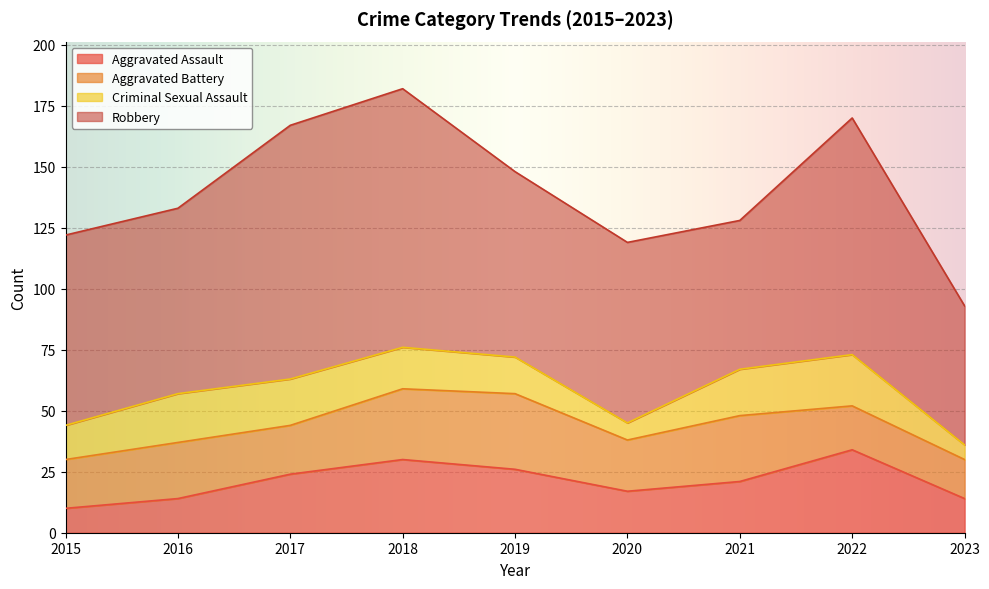

True or false: Aggravated Battery has more than 1 points higher than both neighbors.

True